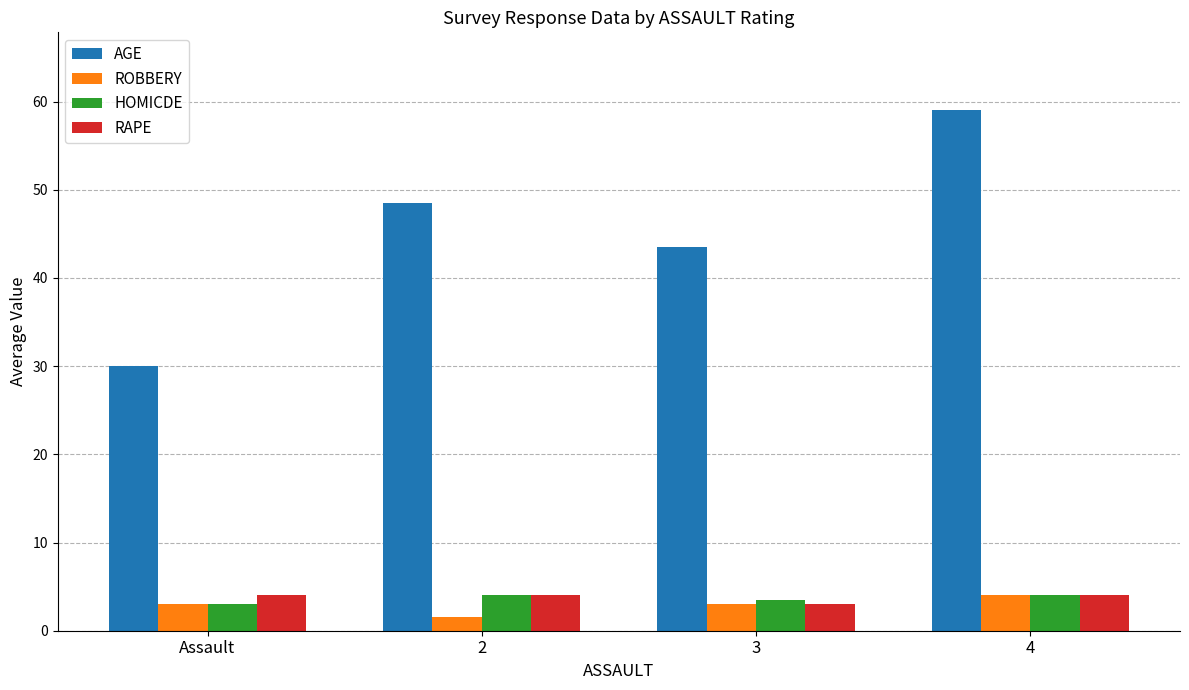

The AGE series shows 43.5 at 3. True or false?

True